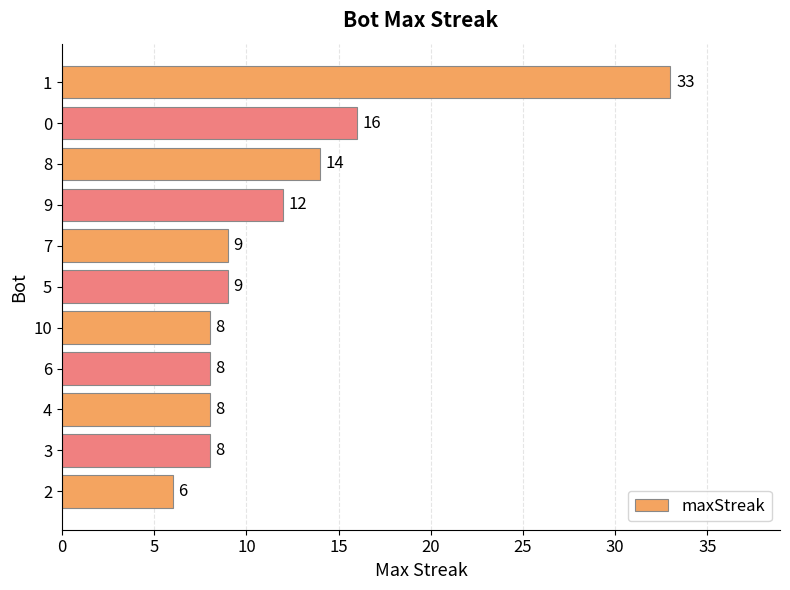

True or false: the data shows 12 at 9.

True